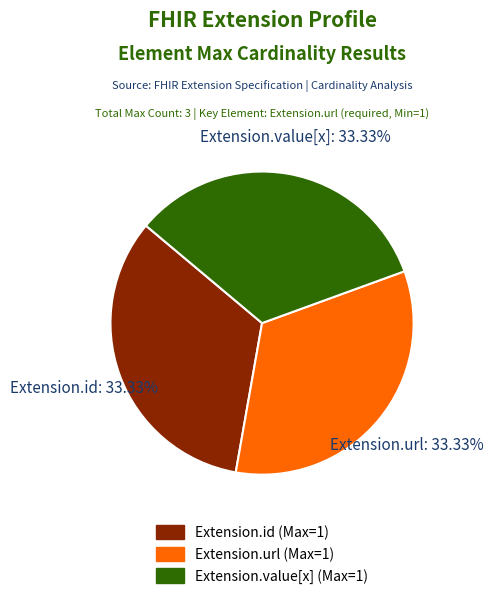

Is there a majority slice in this chart?

No